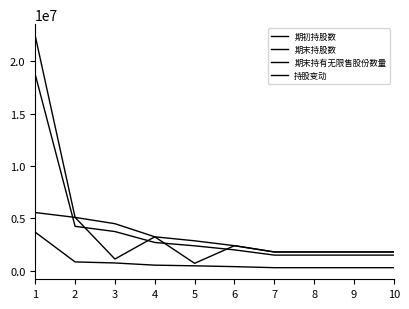

List the series in order of their overall mean, lowest first.

持股变动, 期末持有无限售股份数量, 期初持股数, 期末持股数